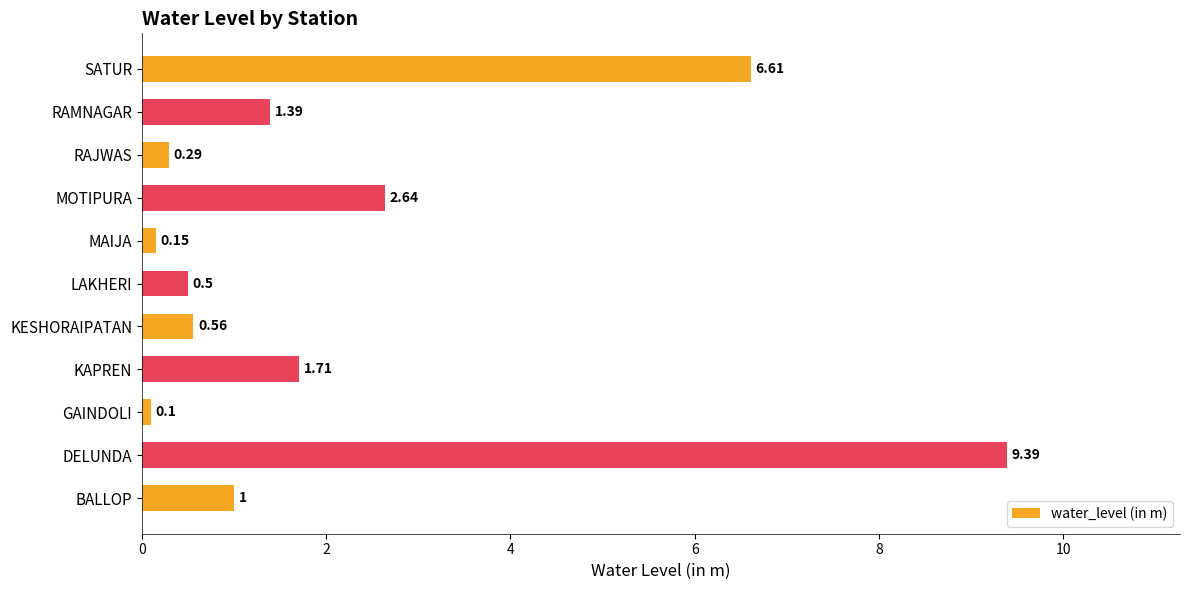

At which label is the value closest to 4?

MOTIPURA